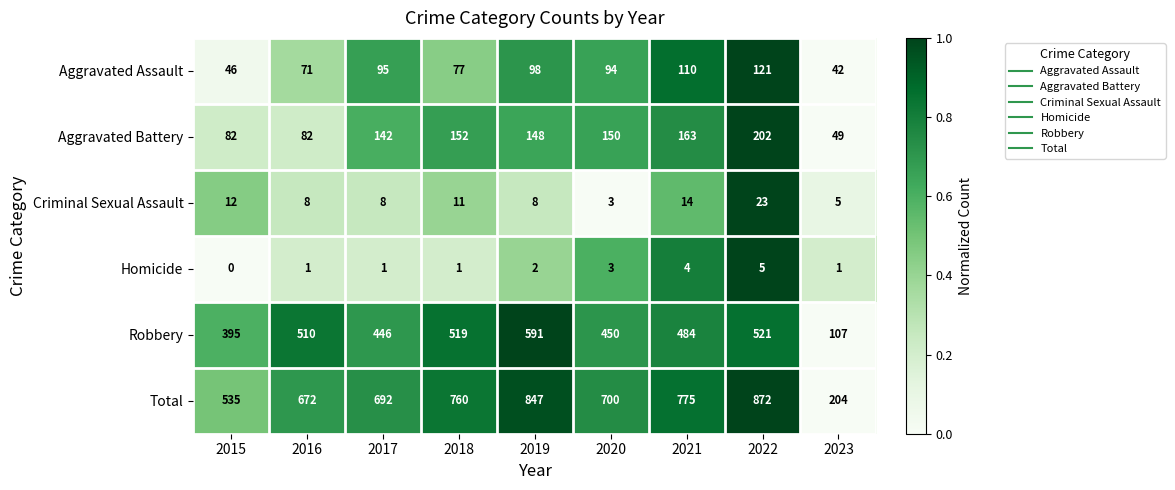

Which category has the lowest value across all series?

2015